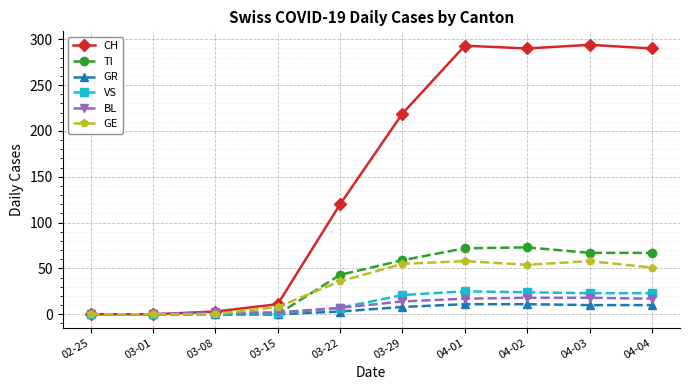

Which series has the largest total across all categories?

CH